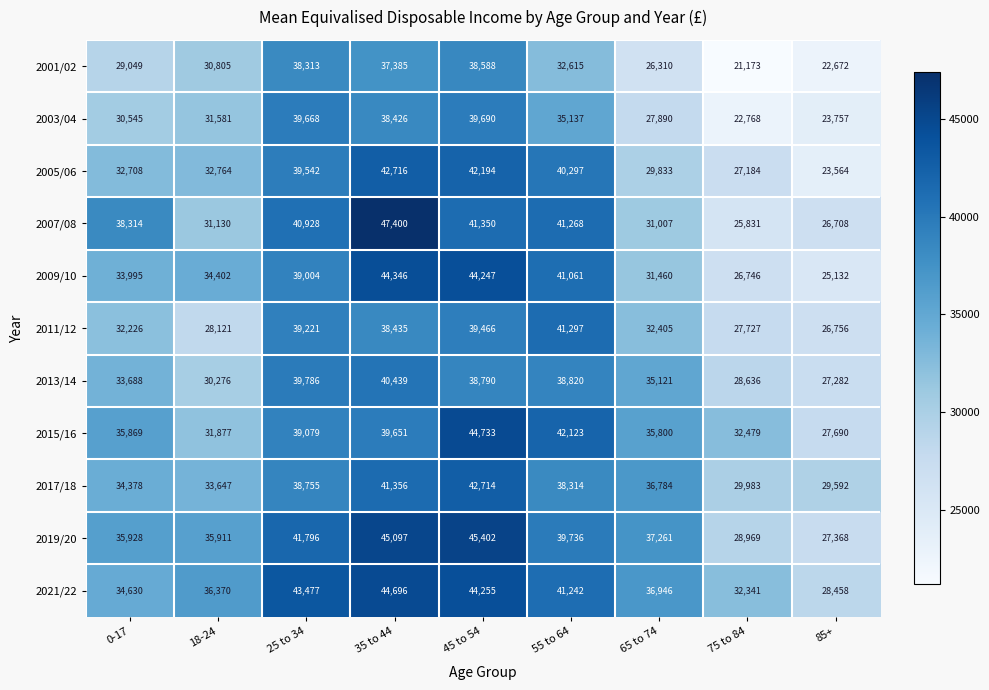

At how many categories does at least one series exceed 25171?

9